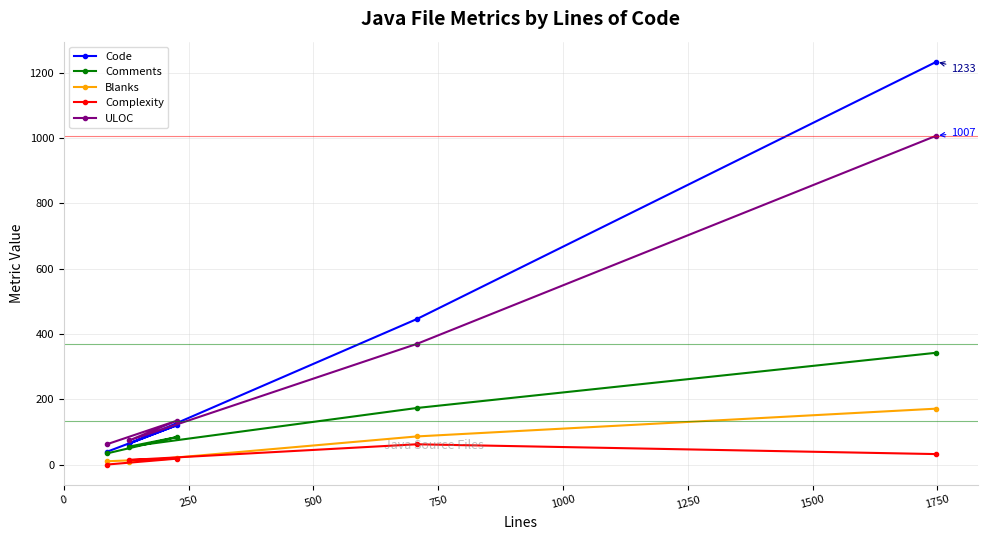

List the series in order of their peak value, highest first.

Code, ULOC, Comments, Blanks, Complexity